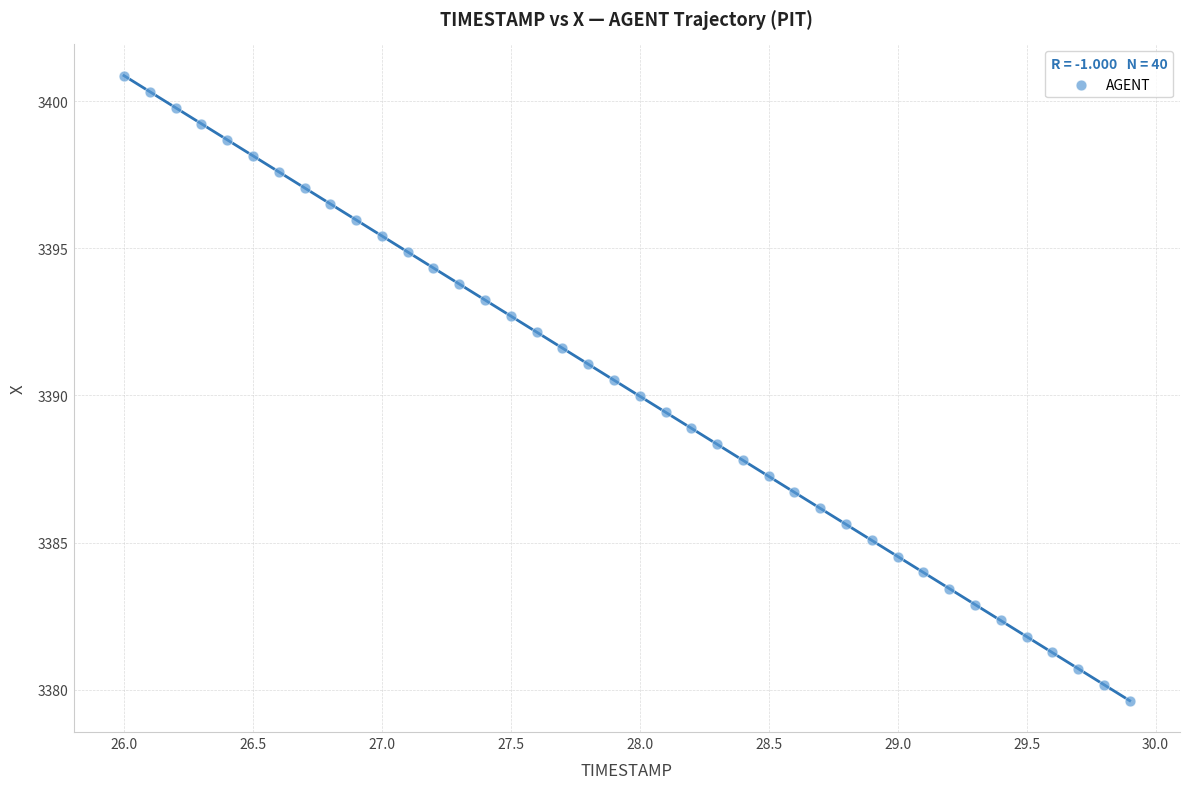

What is the range of Y values (max minus min)?

21.2